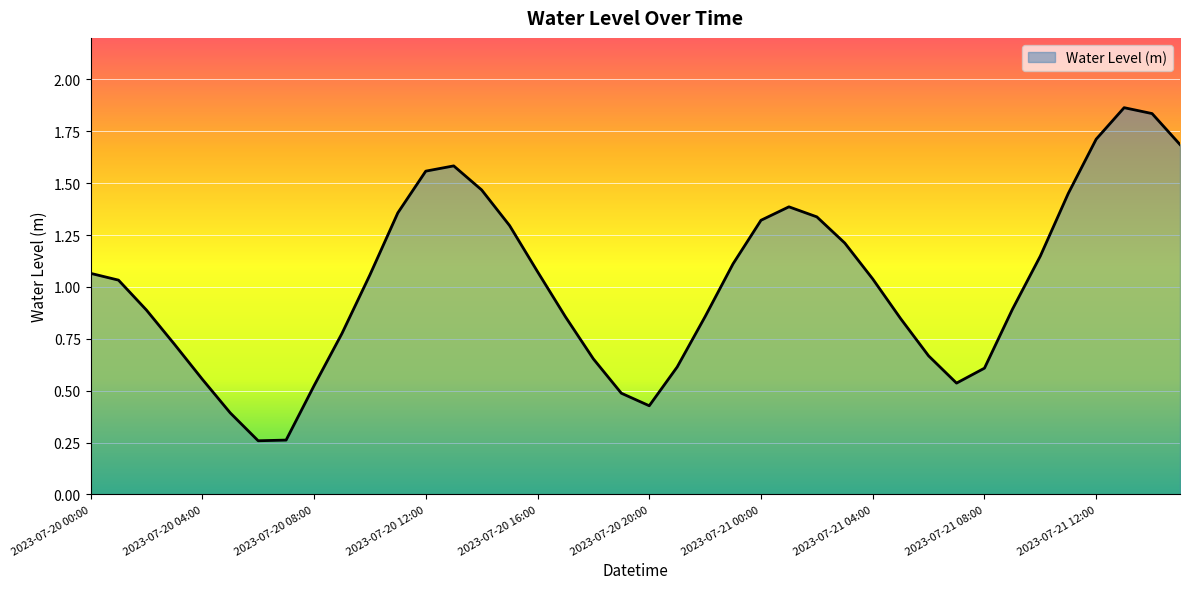

What is the value of the 37th point from the left?

1.7